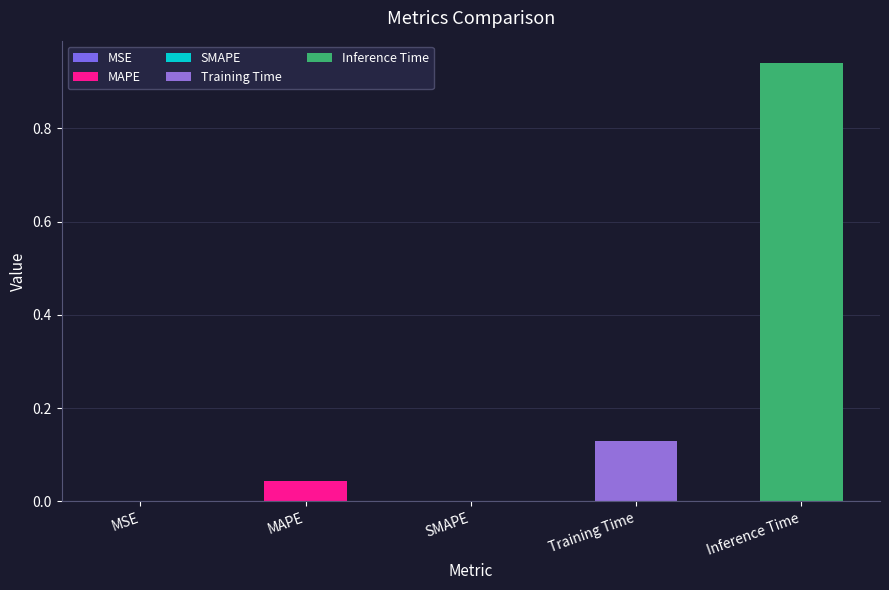

How many categories are shown in the chart?

5